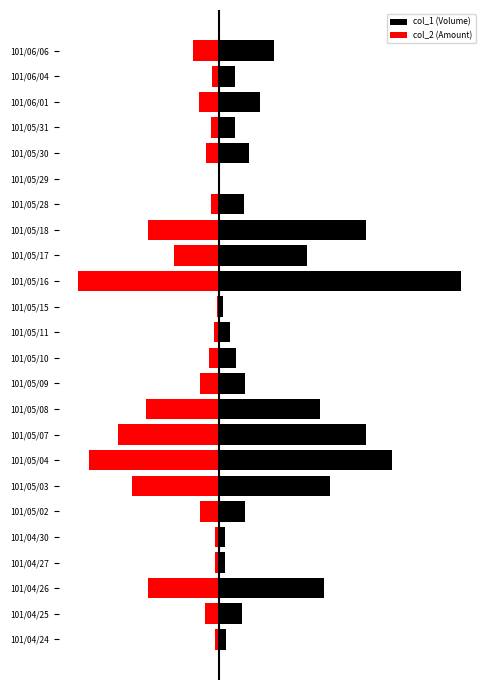

What is the average value of the col_1 (Volume) series?

0.2